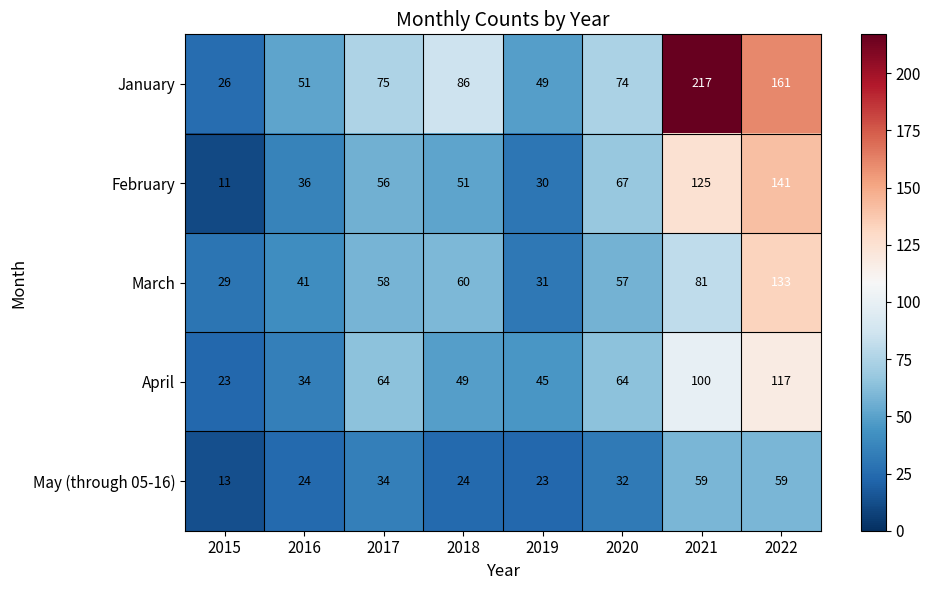

Which series has the widest spread of values?

January